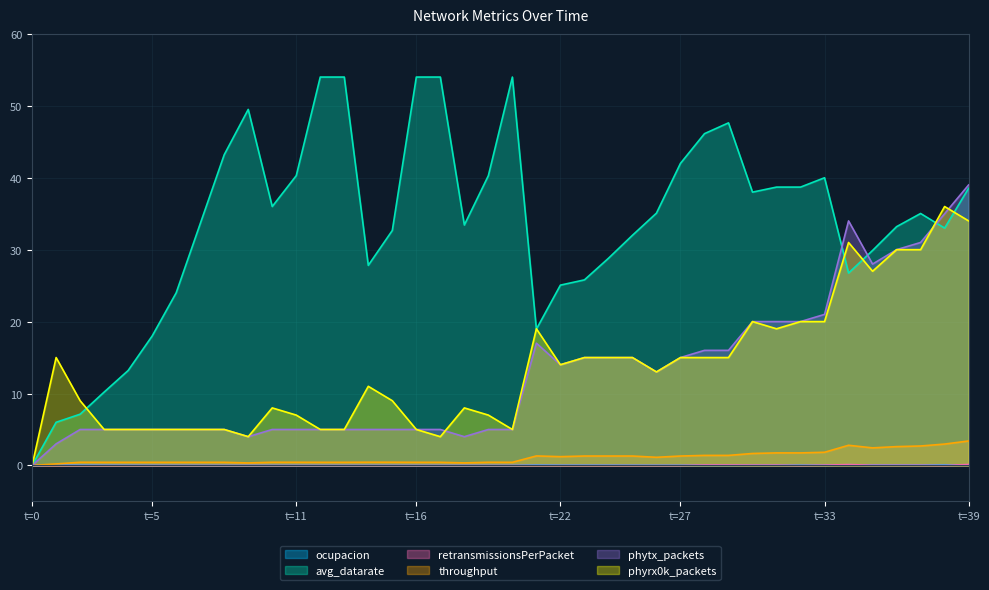

Where is the first local minimum for retransmissionsPerPacket?

32